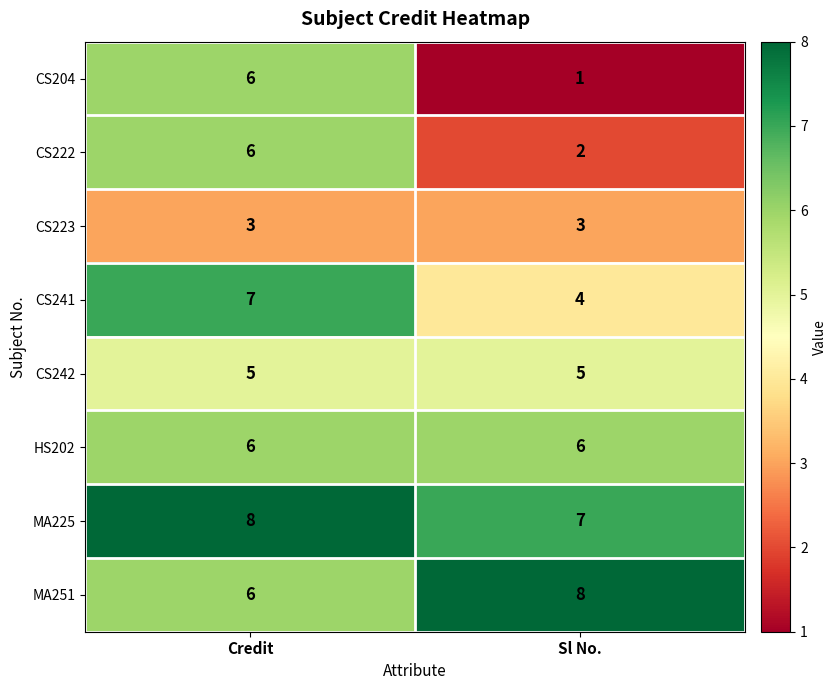

Is it true that MA225 equals 4 at Sl No.?

False